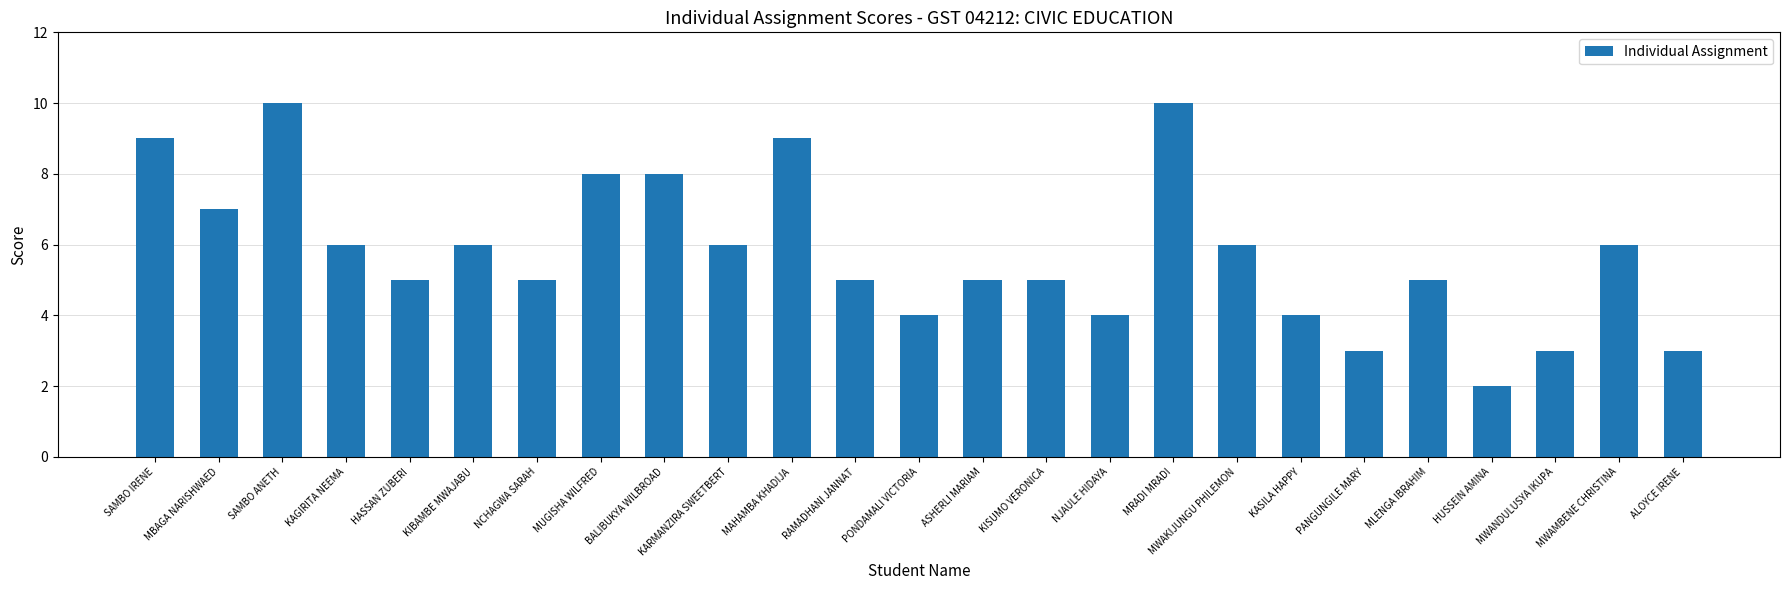

The value at MLENGA IBRAHIM is 5. True or false?

True